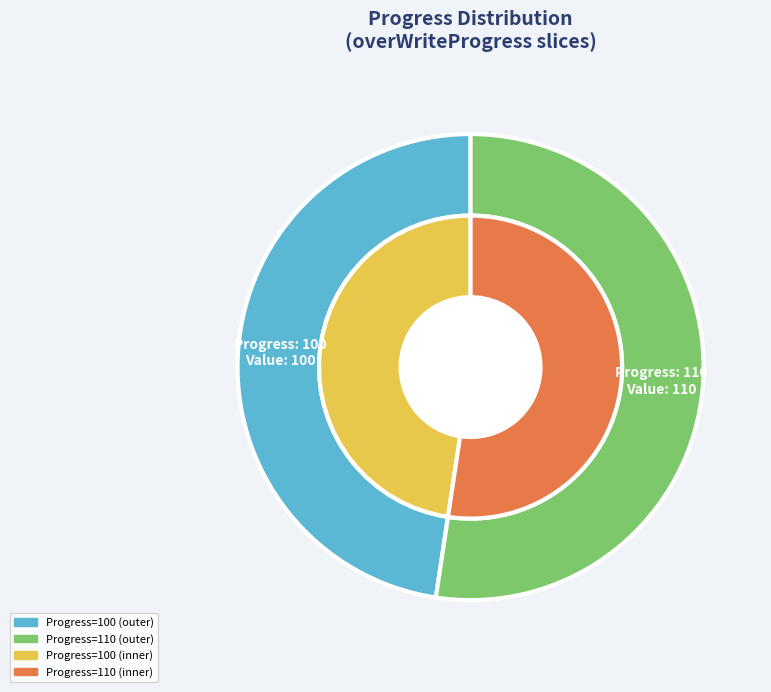

How many segments does this pie chart have?

2